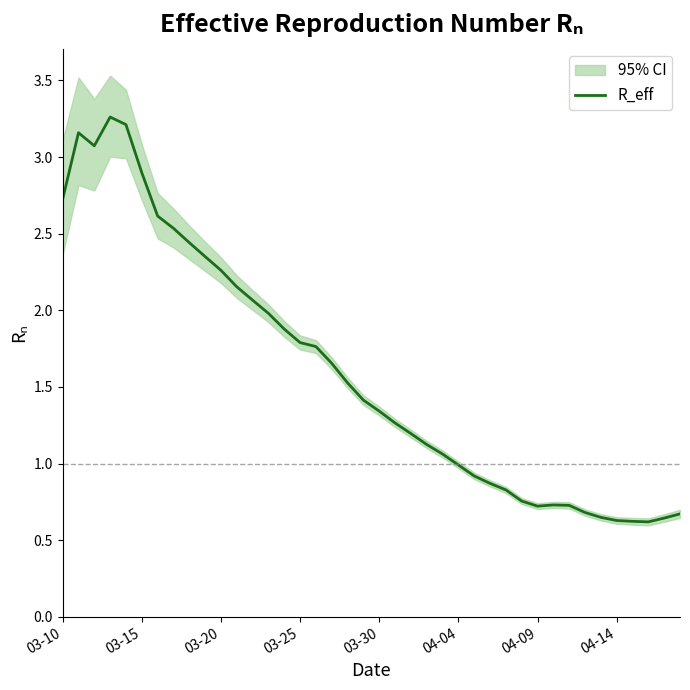

Reading left to right, transcribe all the data shown in this chart.

2.7	3.2	3.1	3.3	3.2	2.9	2.6	2.5	2.4	2.4	2.3	2.2	2.1	2.0	1.9	1.8	1.8	1.7	1.5	1.4	1.3	1.3	1.2	1.1	1.1	1.0	0.9	0.9	0.8	0.8	0.7	0.7	0.7	0.7	0.6	0.6	0.6	0.6	0.6	0.7